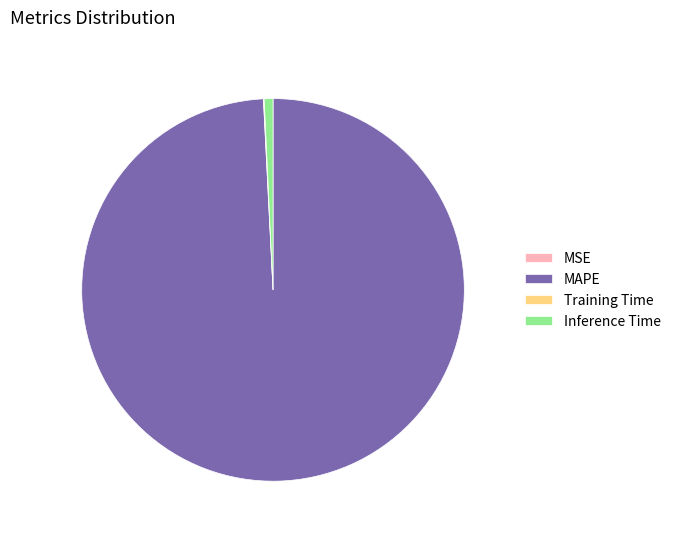

Is there a majority slice in this chart?

Yes